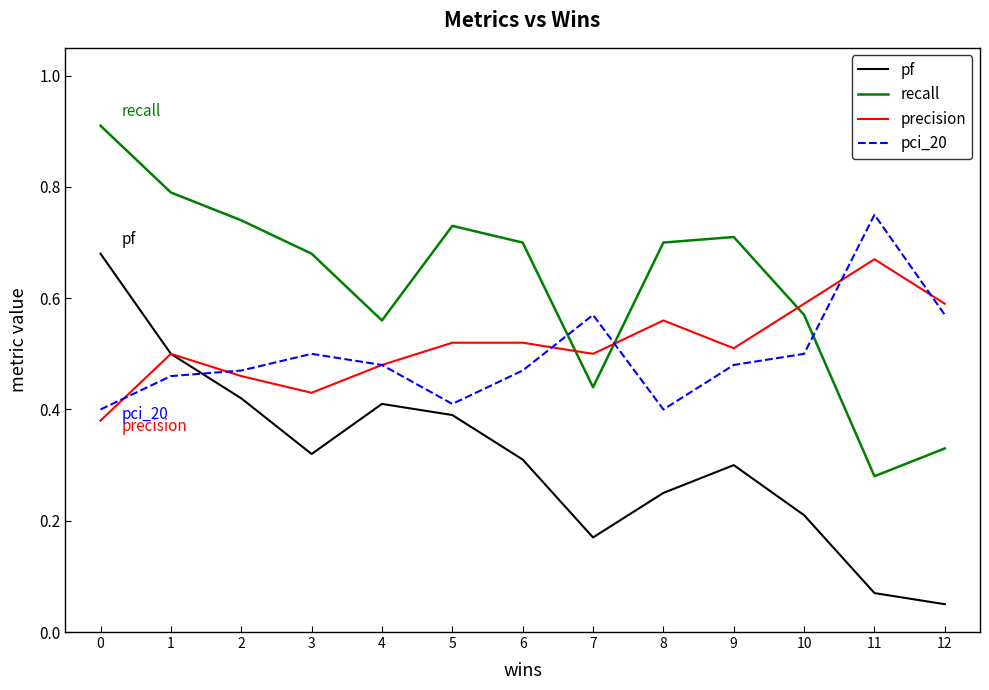

Is it true that pf equals 0.6 at 3?

False